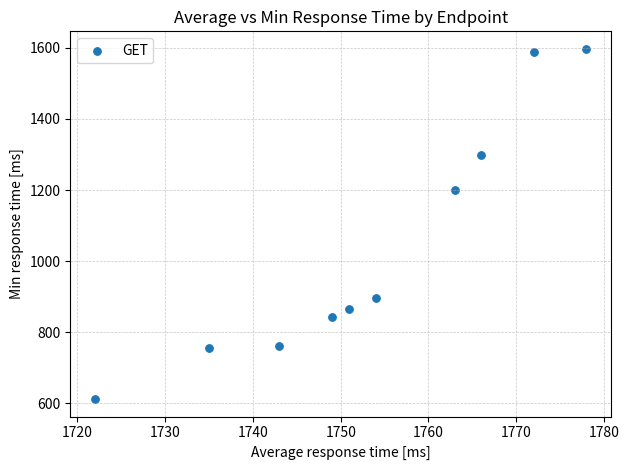

What Y value in the scatter plot is closest to 1104?

1199